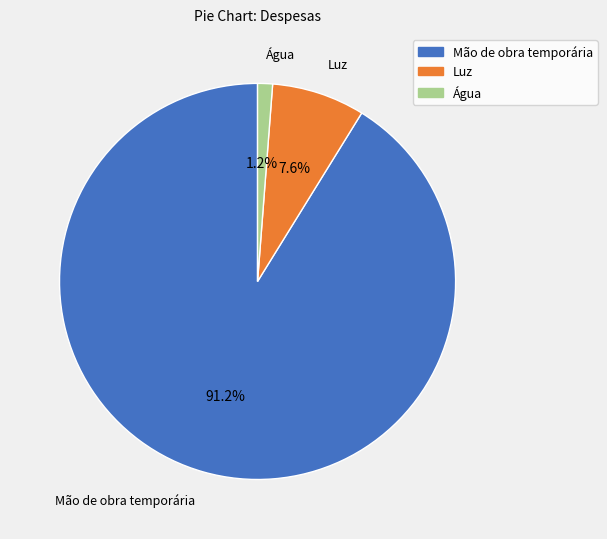

Between Luz and Mão de obra temporária, which is larger?

Mão de obra temporária